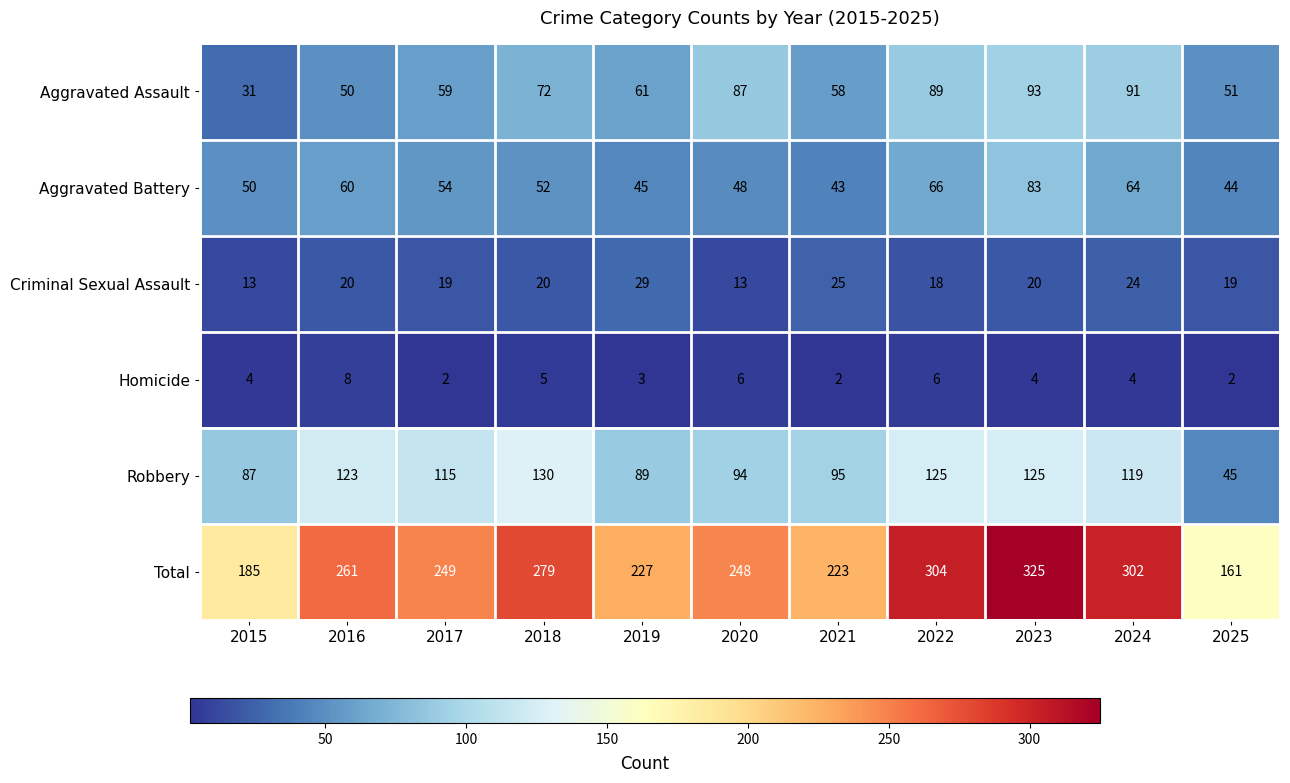

At which category is the sum across all series the highest?

2023